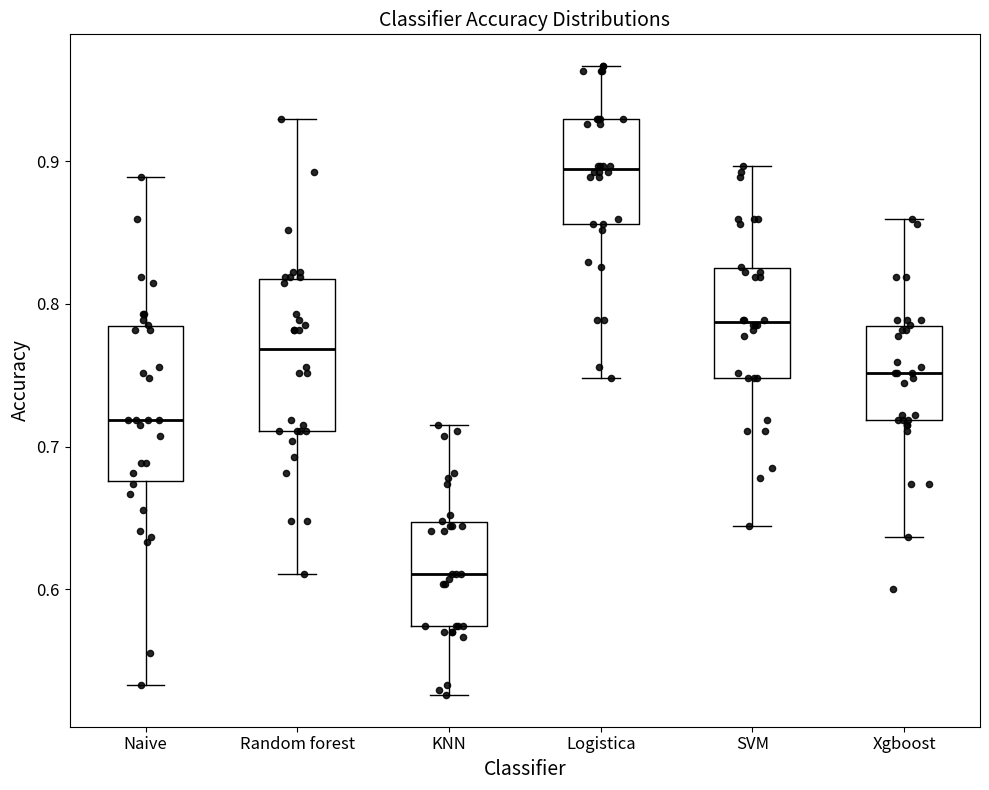

Reading left to right, transcribe this box plot: for each box, give where its median line is, the range the box spans, and where its two whiskers end, as read against the y-axis. The values are not printed on the chart, so give them approximately, as read against the axis.

Naive: median 0.72, box 0.68 to 0.78, whiskers 0.53 to 0.89
Random forest: median 0.77, box 0.71 to 0.82, whiskers 0.61 to 0.93
KNN: median 0.61, box 0.57 to 0.65, whiskers 0.53 to 0.71
Logistica: median 0.89, box 0.86 to 0.93, whiskers 0.75 to 0.97
SVM: median 0.79, box 0.75 to 0.83, whiskers 0.64 to 0.90
Xgboost: median 0.75, box 0.72 to 0.78, whiskers 0.64 to 0.86